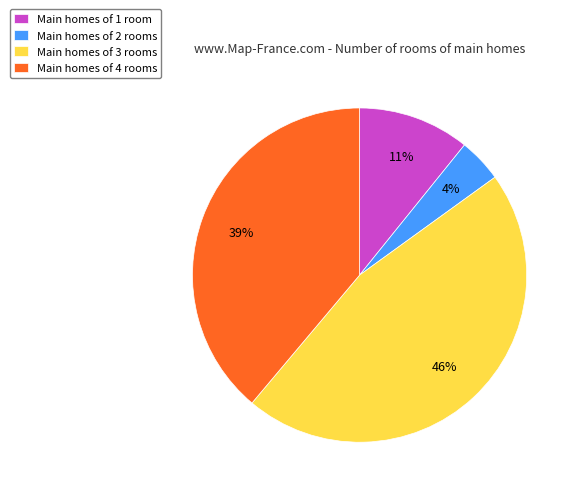

Which has a higher value, Main homes of 4 rooms or Main homes of 2 rooms?

Main homes of 4 rooms